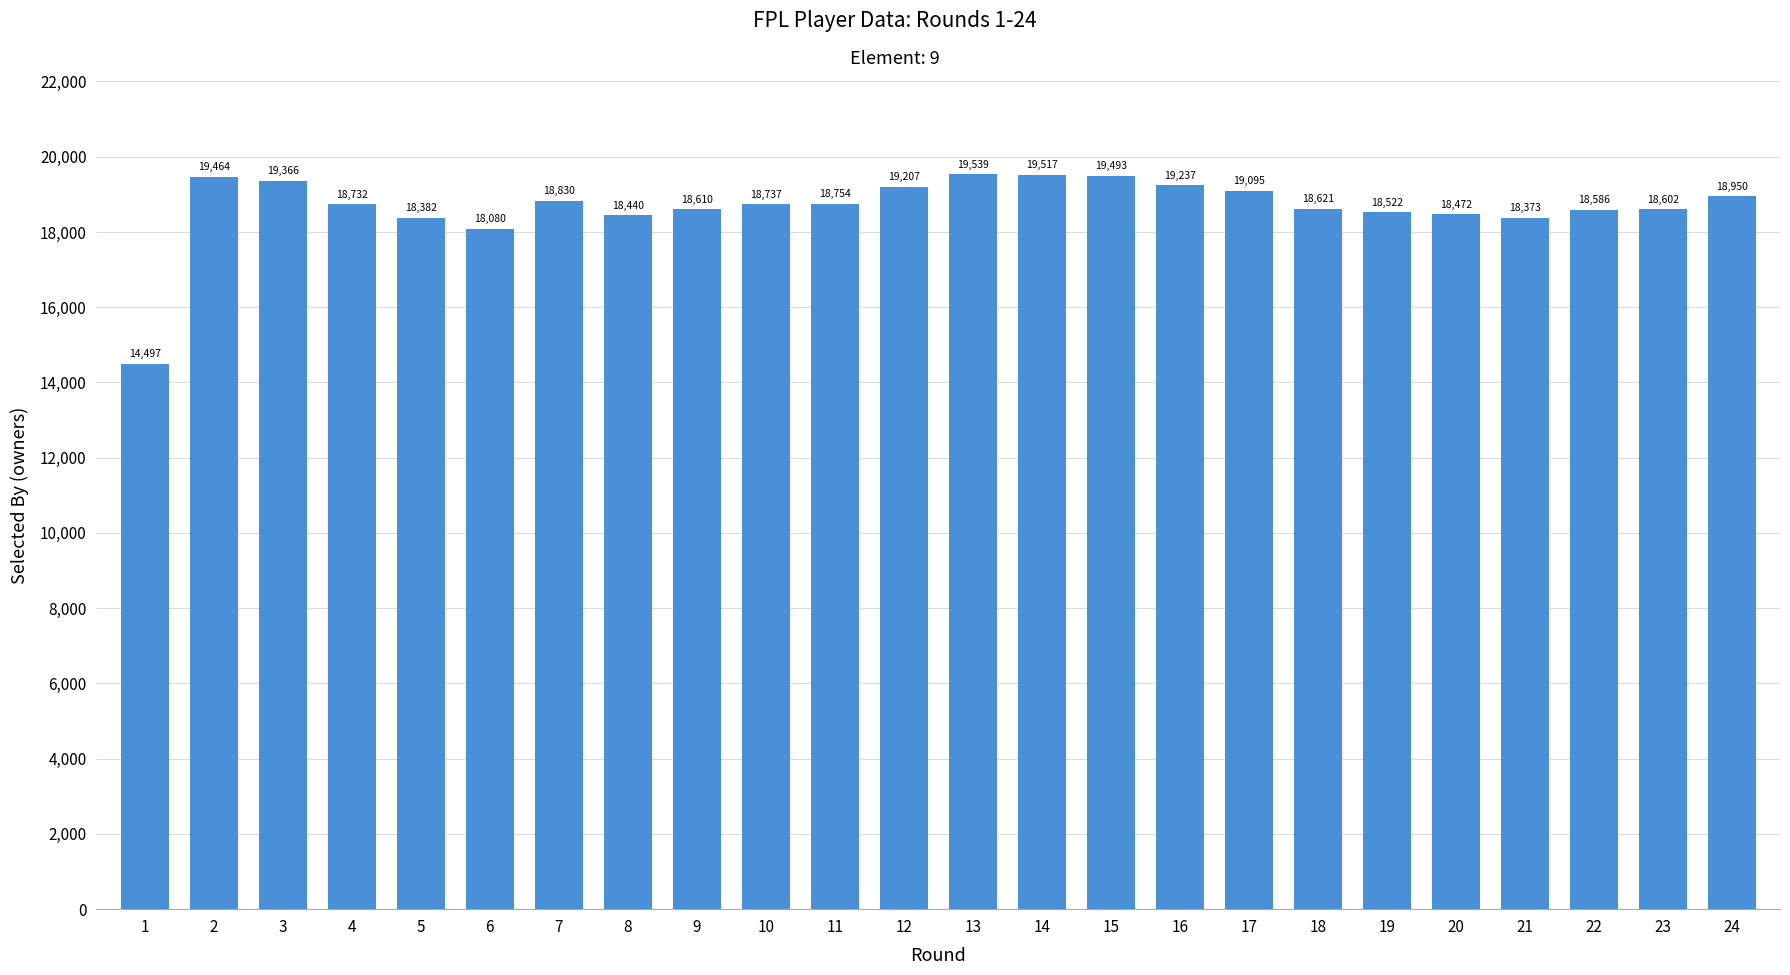

What is the value of the 2nd bar from the left?

19464